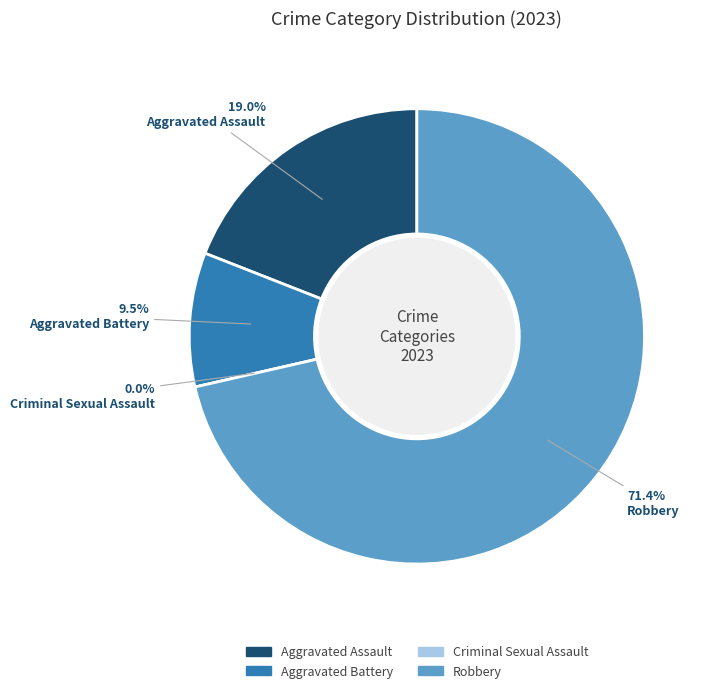

What is the majority slice?

Robbery